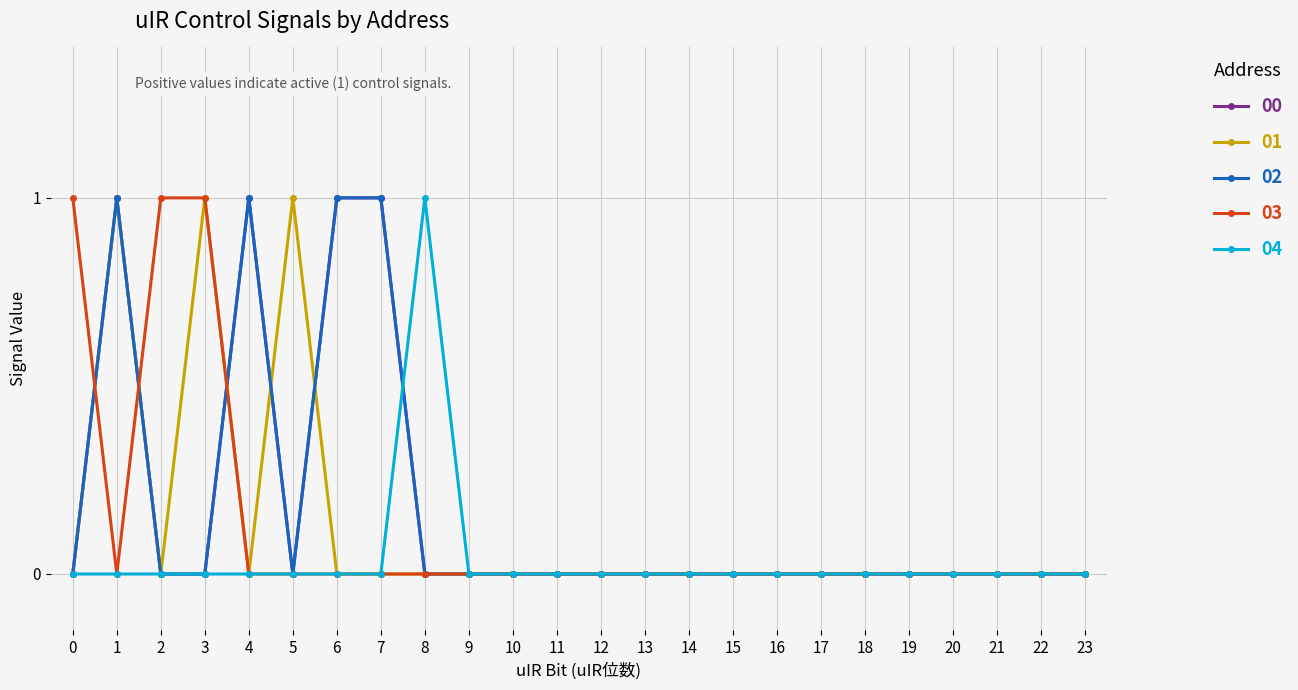

Does the chart have visible grid lines?

Yes